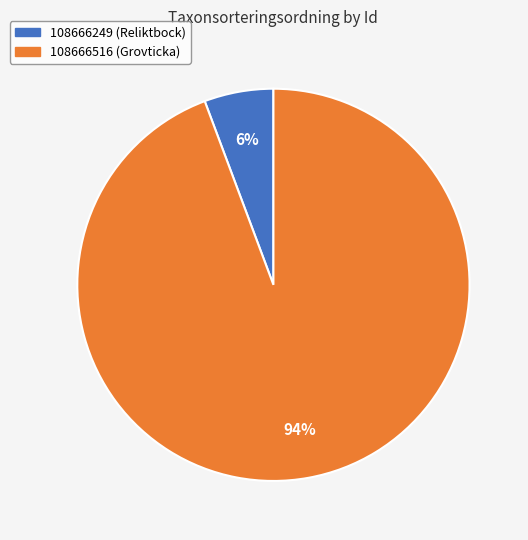

To the nearest percent, what is the average slice percentage?

50%